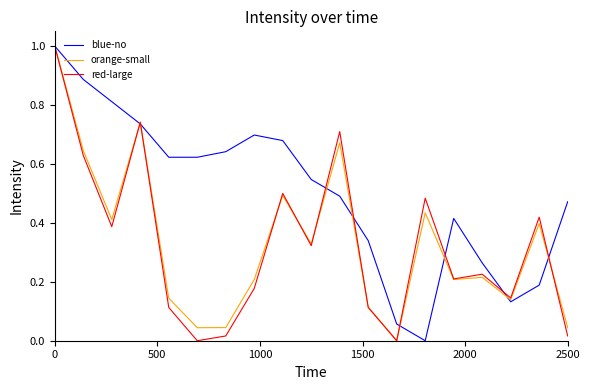

What is the maximum value shown in the chart?

1.0